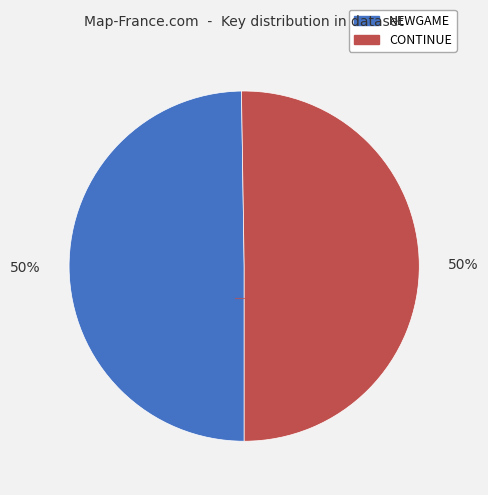

Approximately how many times larger is the value at NEWGAME compared to CONTINUE?

1.0